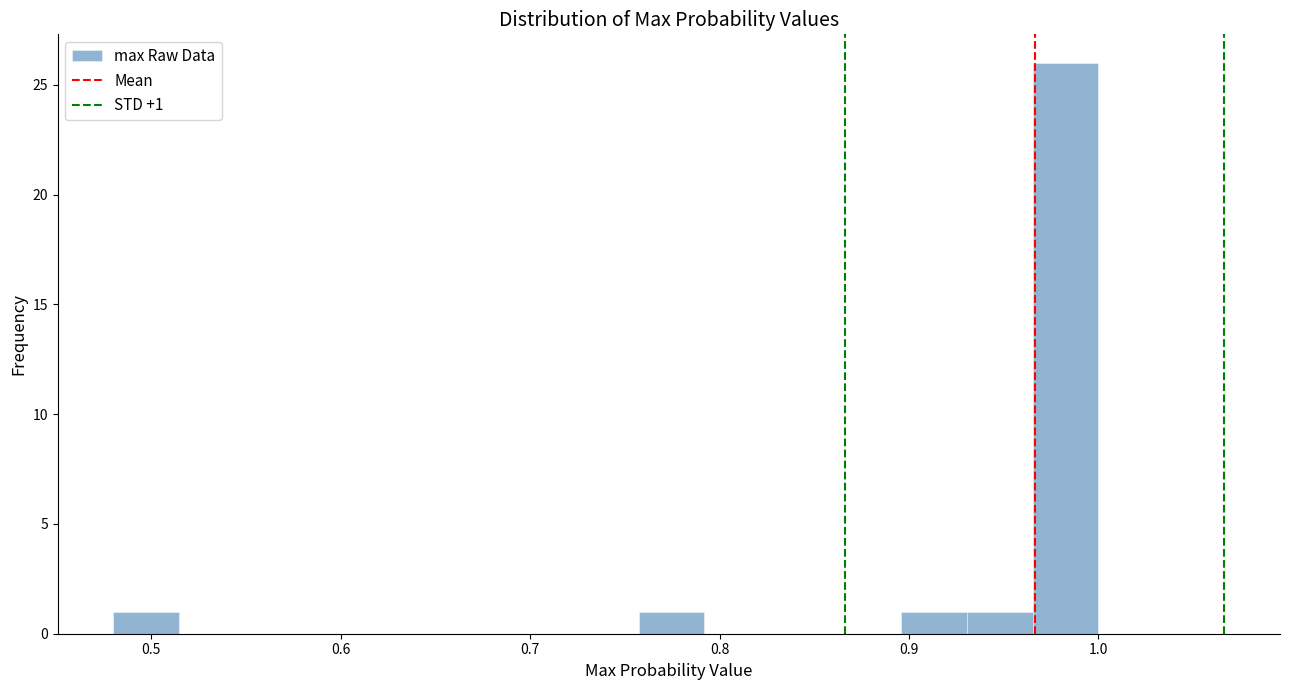

Read against the x-axis, roughly where is the centre of the tallest bar?

0.98